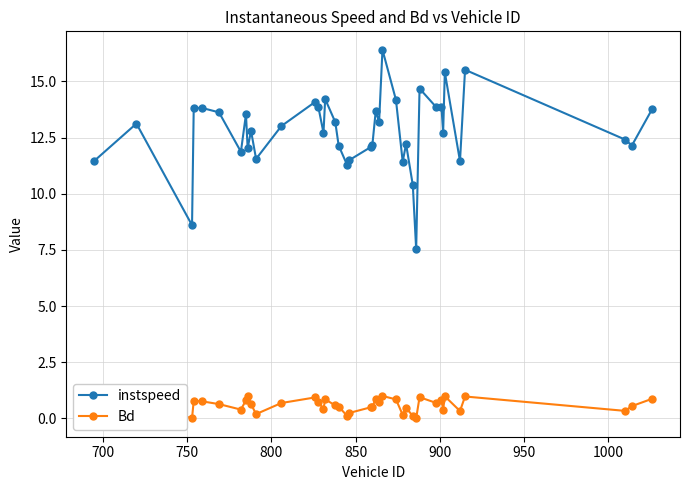

At how many categories does at least one series exceed 11?

37